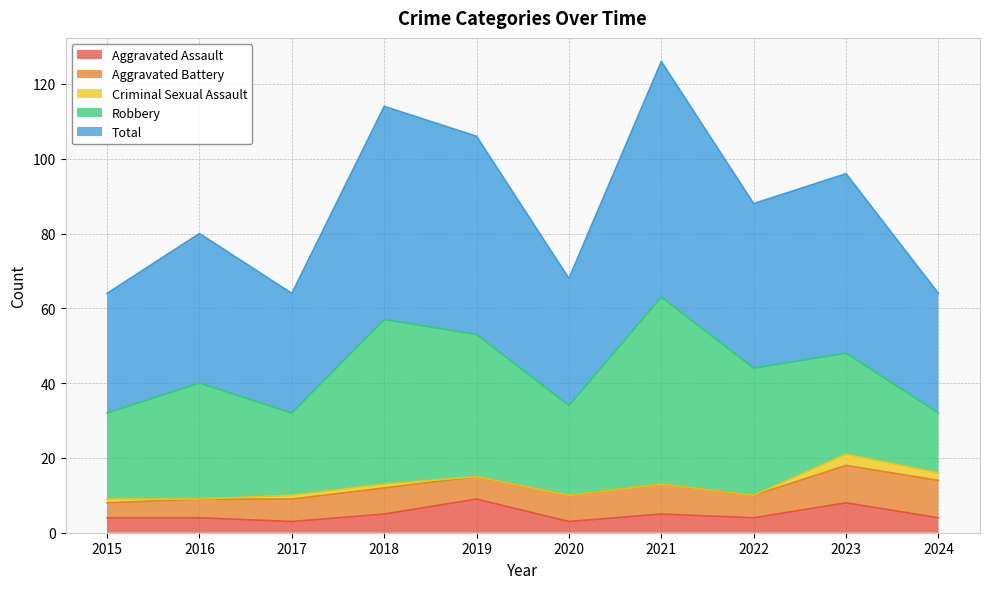

Is it true that Aggravated Assault equals 2 at 2020?

False